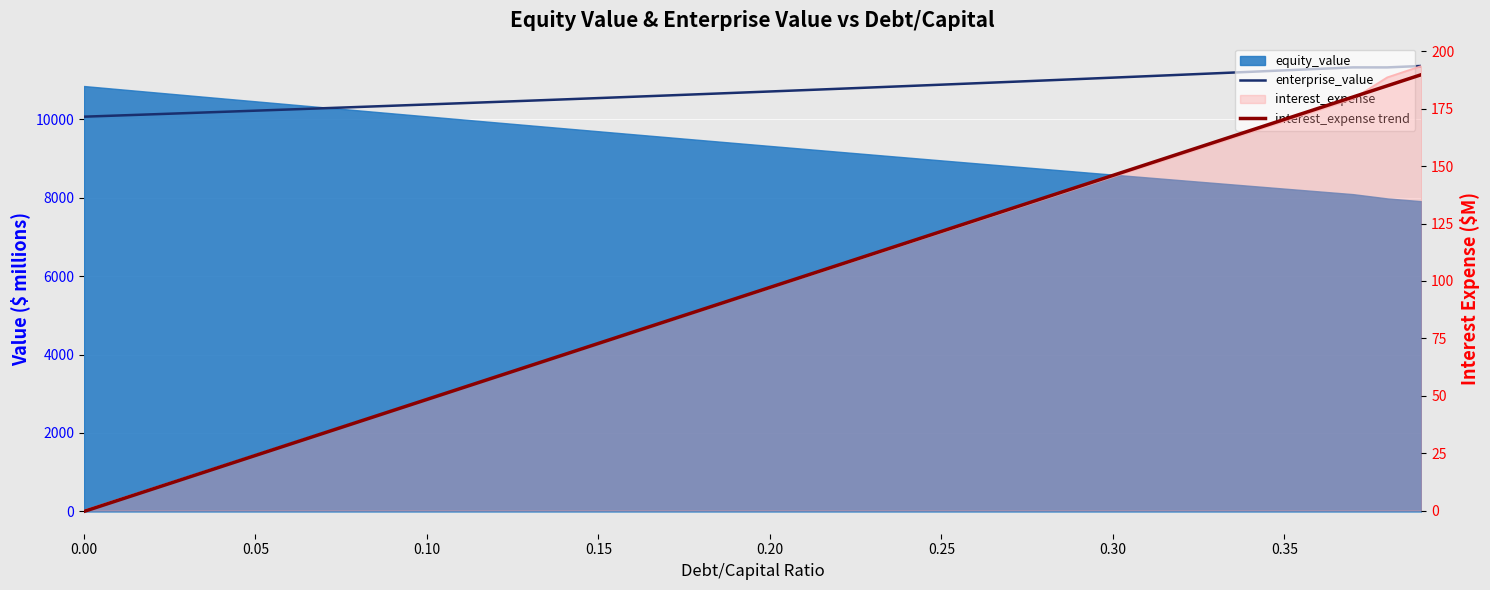

How many data points in enterprise_value are less than 10703?

20